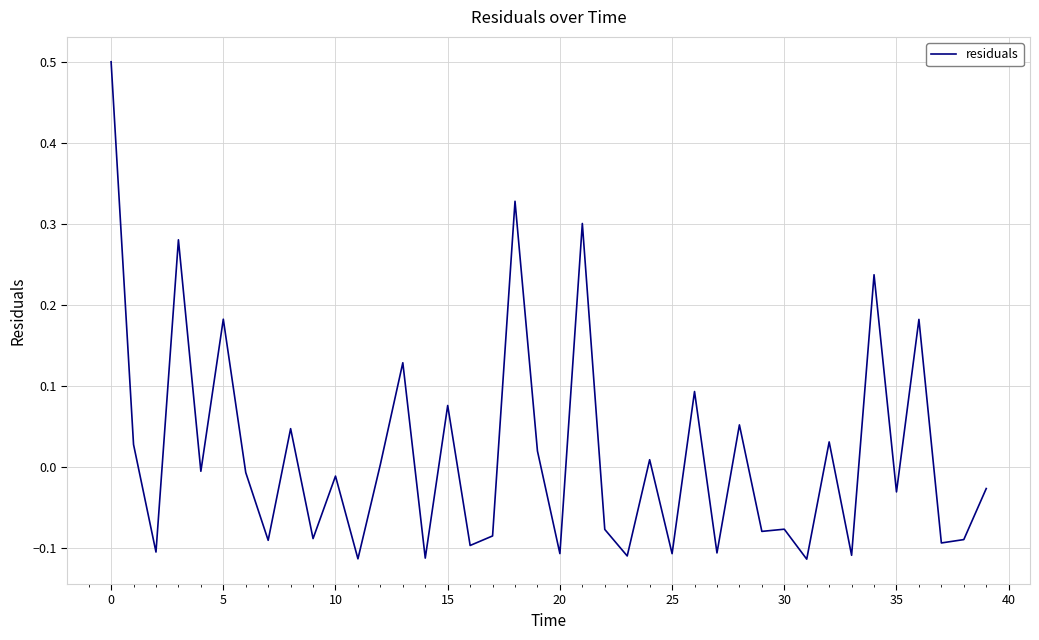

What is the greatest value displayed?

0.5